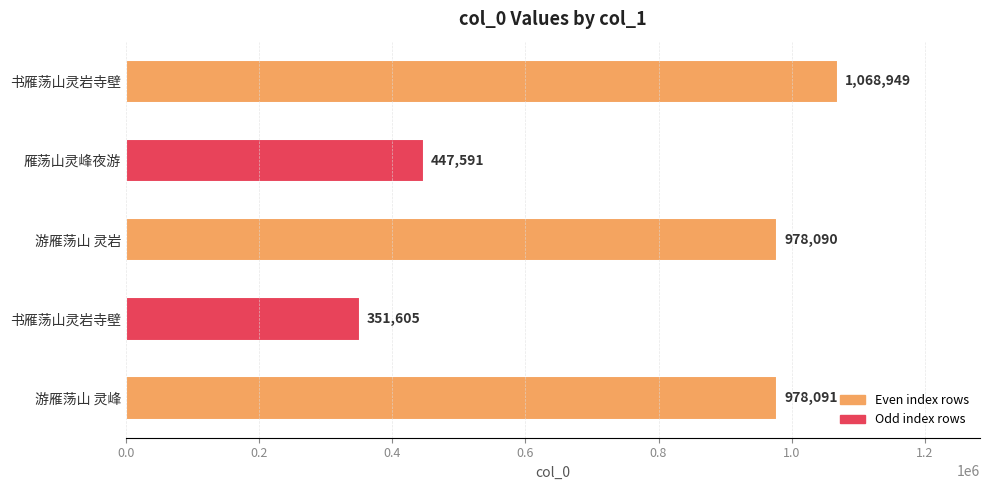

Are the bars horizontal?

Yes